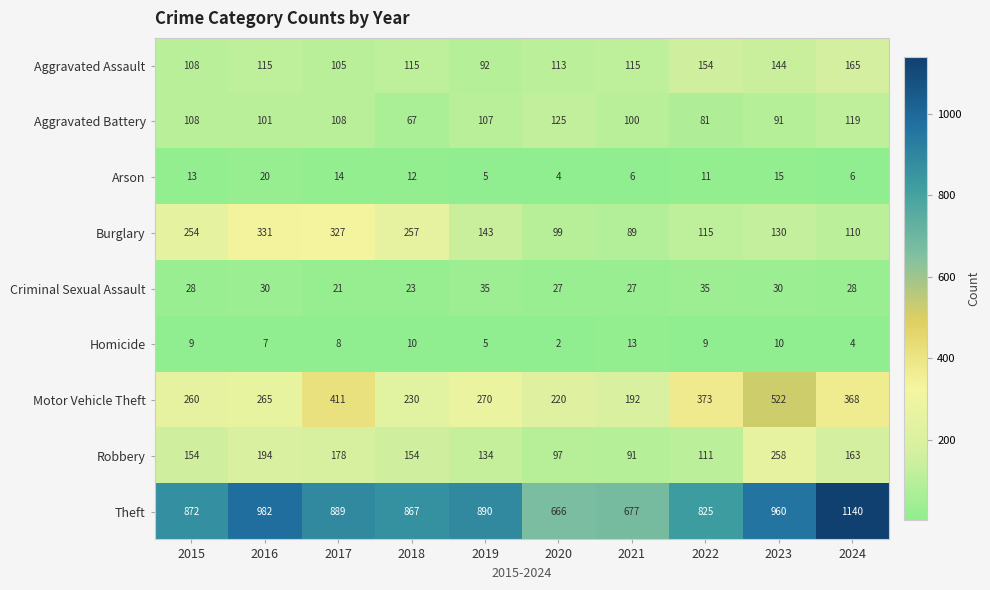

What is the minimum value for Aggravated Battery?

67